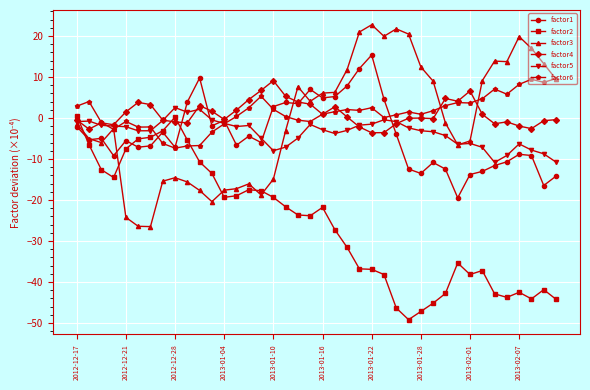

True or false: factor6 has more than 0 points higher than both neighbors.

True